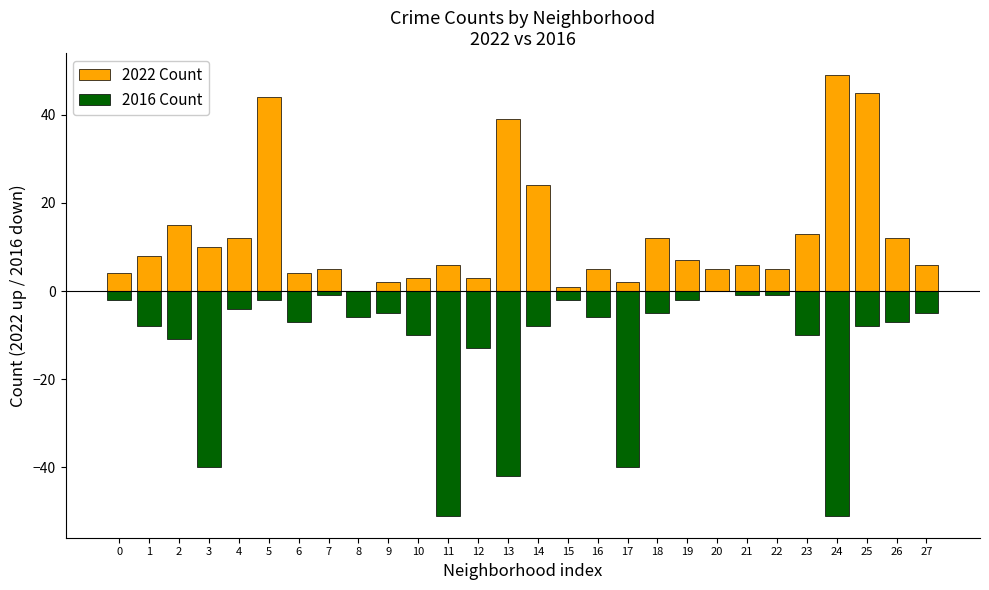

Which series has the largest total across all categories?

2022 Count